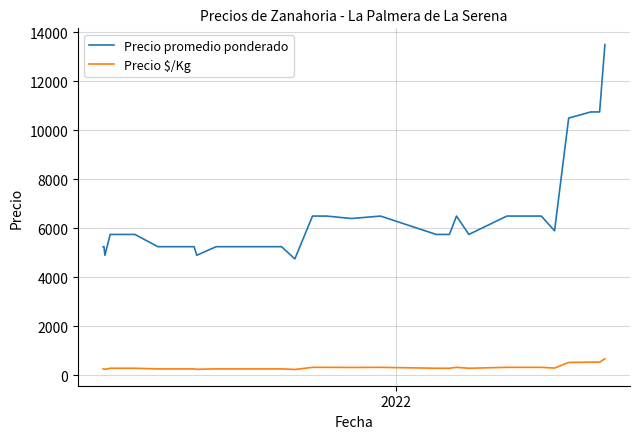

What is the difference between the maximum and minimum values in the Precio $/Kg series?

437